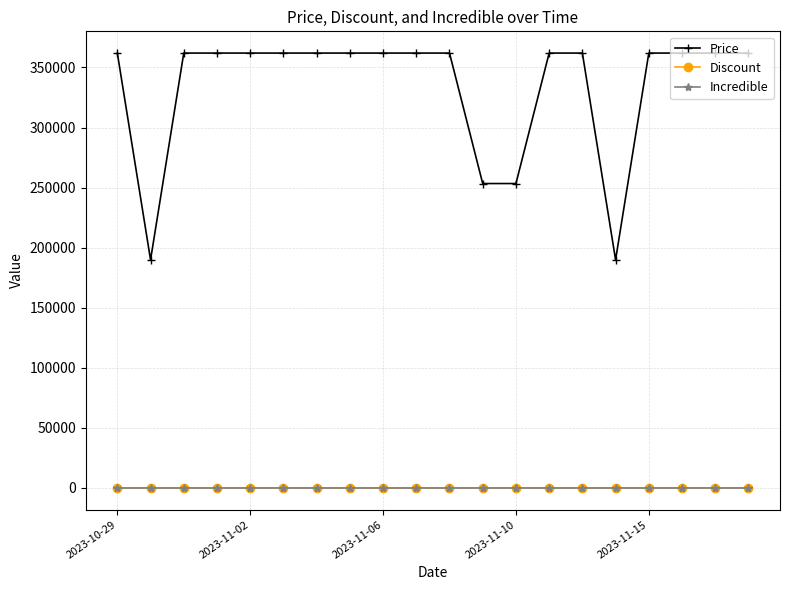

Which series has the largest total across all categories?

Price